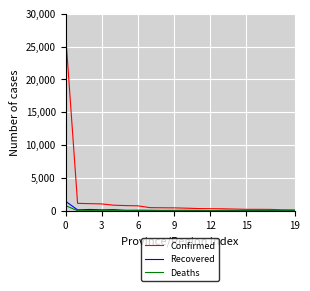

List the series in order of their peak value, lowest first.

Deaths, Recovered, Confirmed